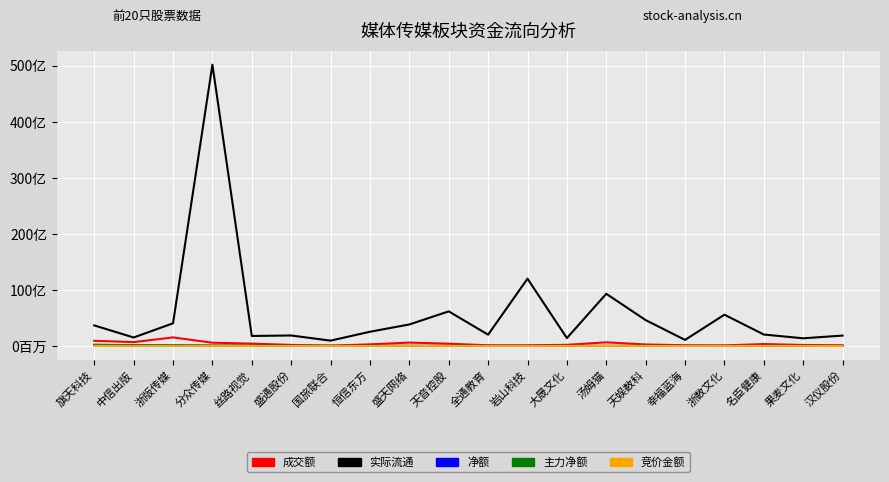

At which label is 成交额 closest to 786617056?

中信出版